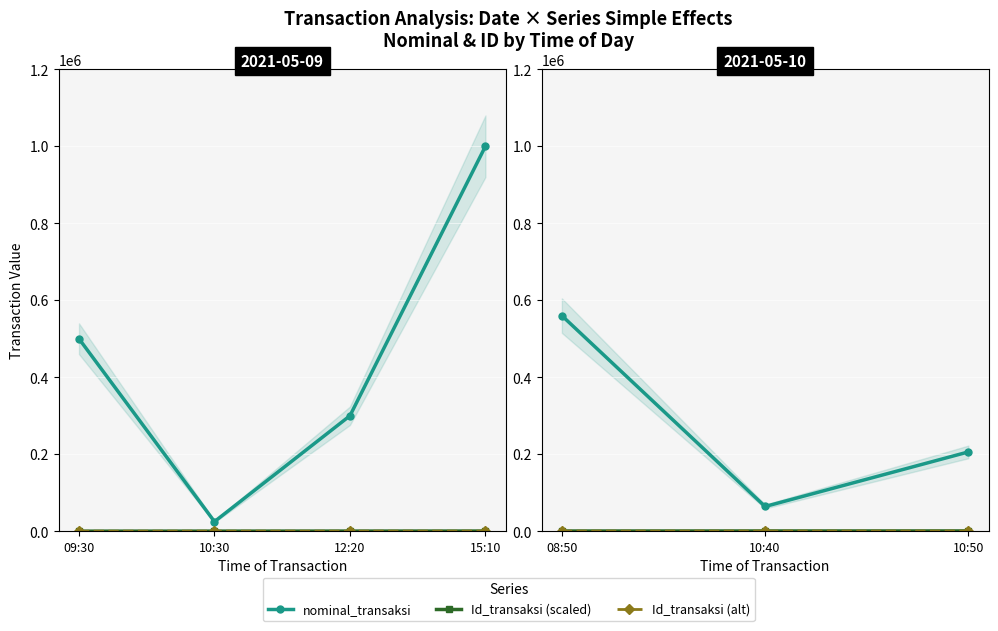

How many lines are shown in the chart?

3